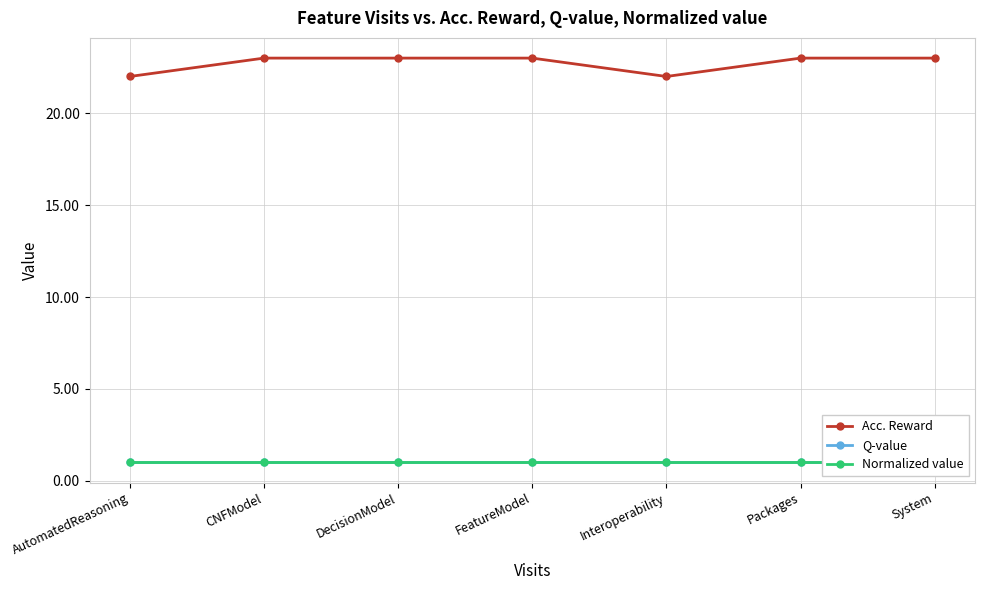

What is the approximate value of Acc. Reward at System?

23